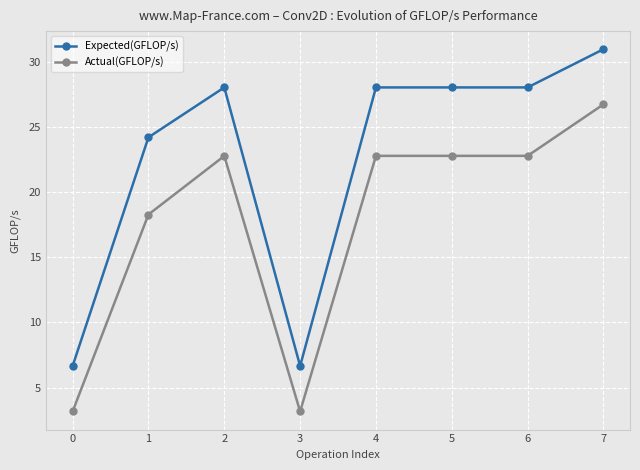

True or false: Expected(GFLOP/s) and Actual(GFLOP/s) intersect in this chart.

False